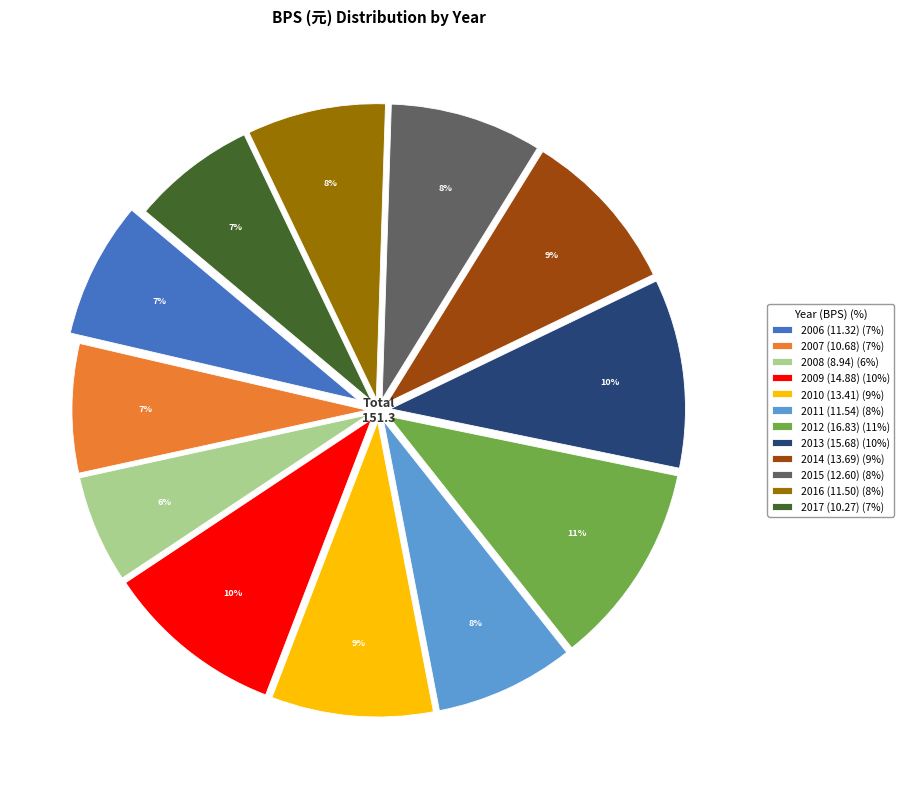

Is the sum of 2013 (15.68) (10%) and 2015 (12.60) (8%) greater than half?

No